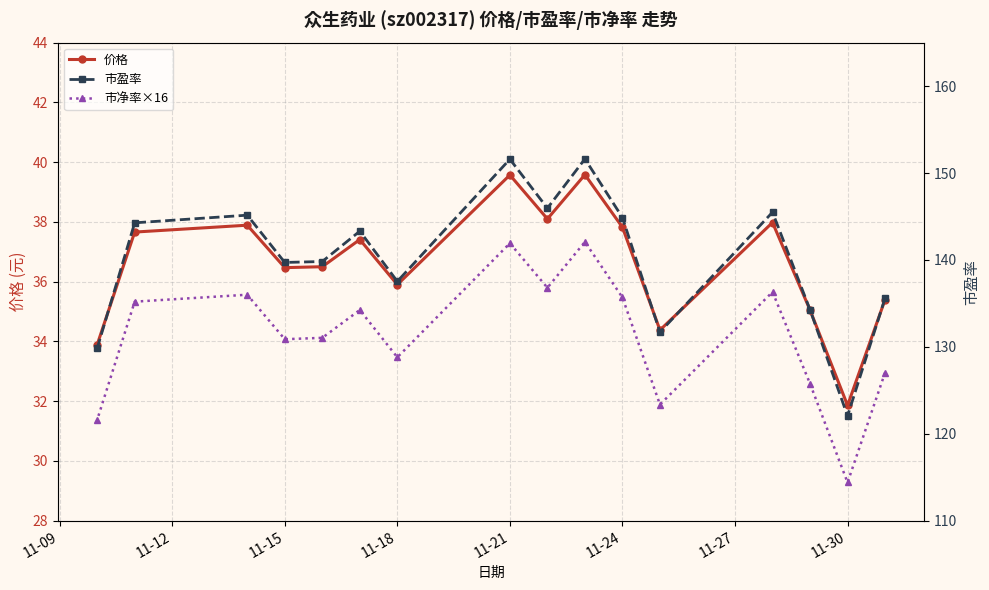

At which label does 价格 reach its minimum?

11-30